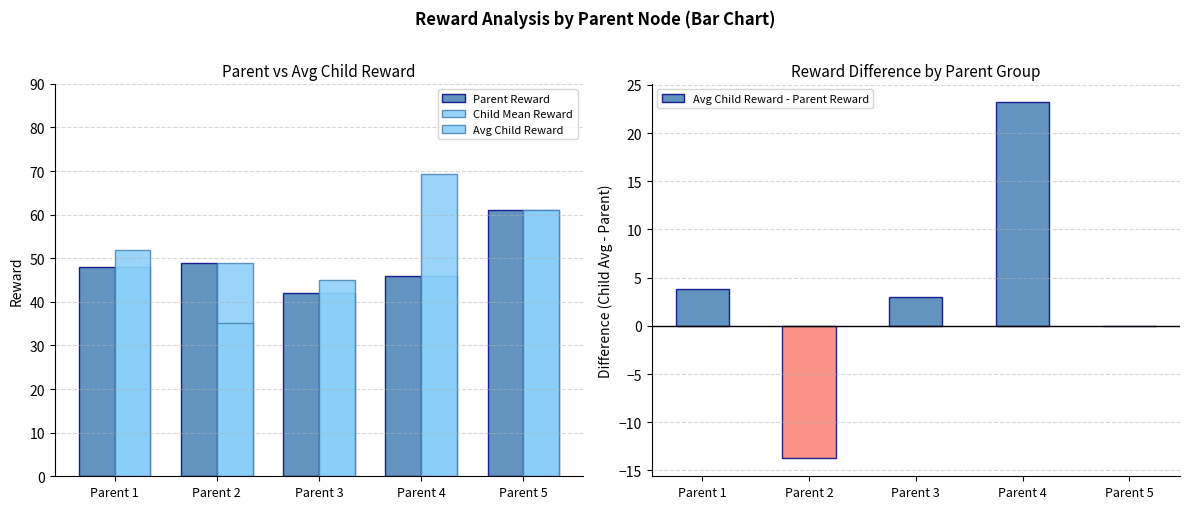

What is the sum of the Child Mean Reward values at Parent 5 and Parent 2?

110.0